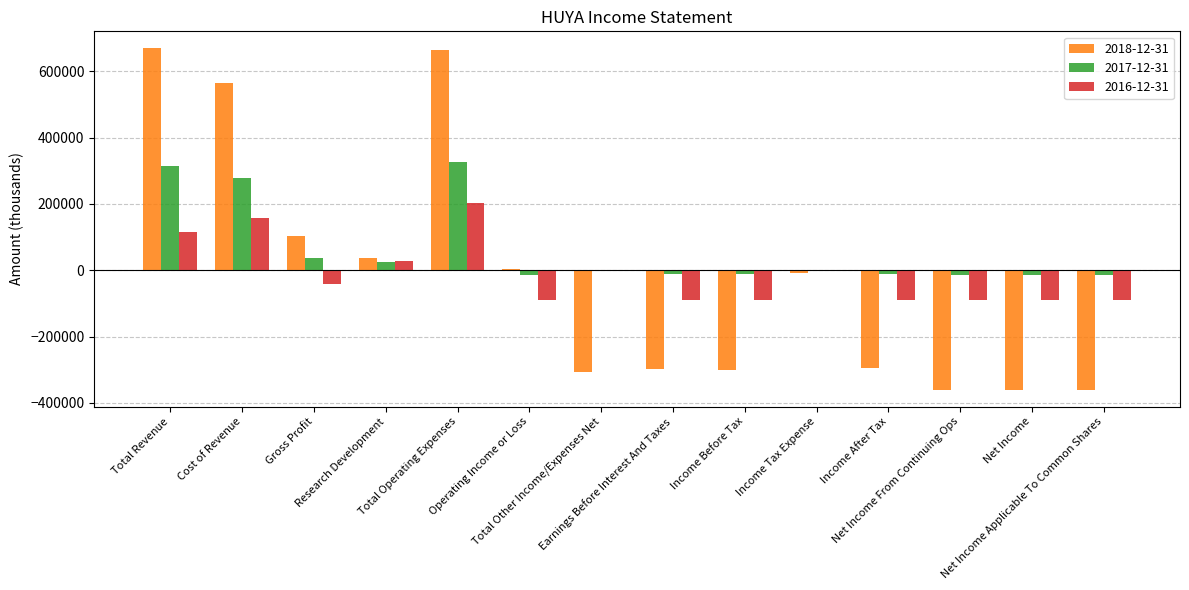

Which series has the largest total across all categories?

2017-12-31